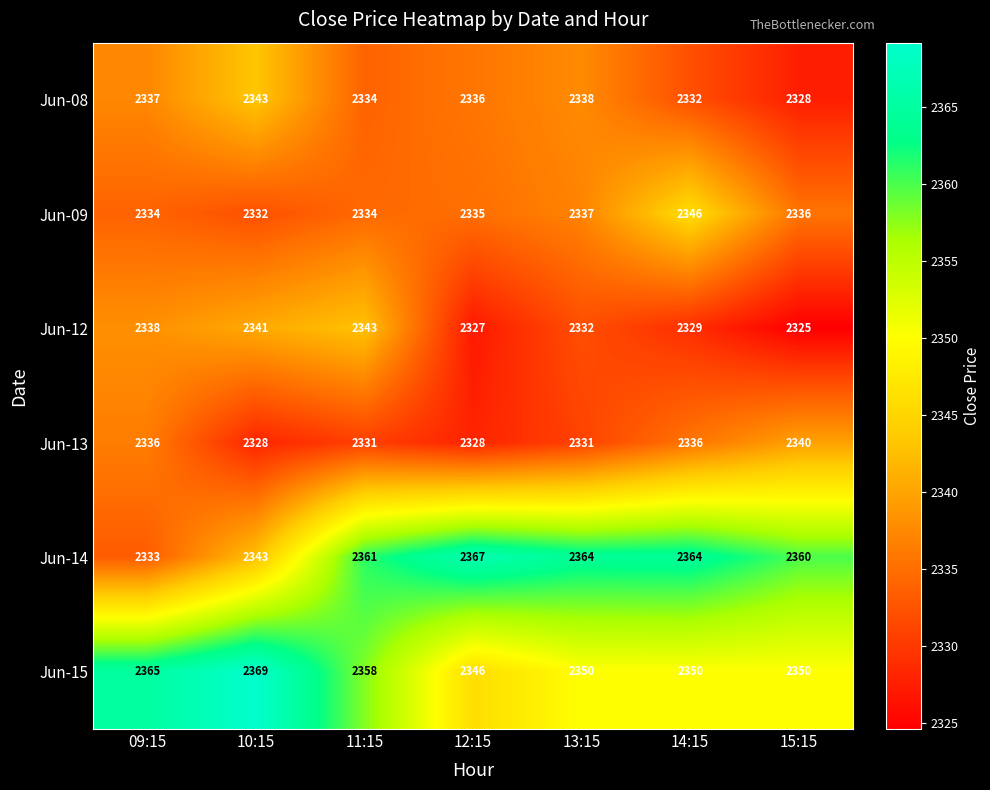

Between 09:15 and 12:15, which series saw the biggest shift?

Jun-14